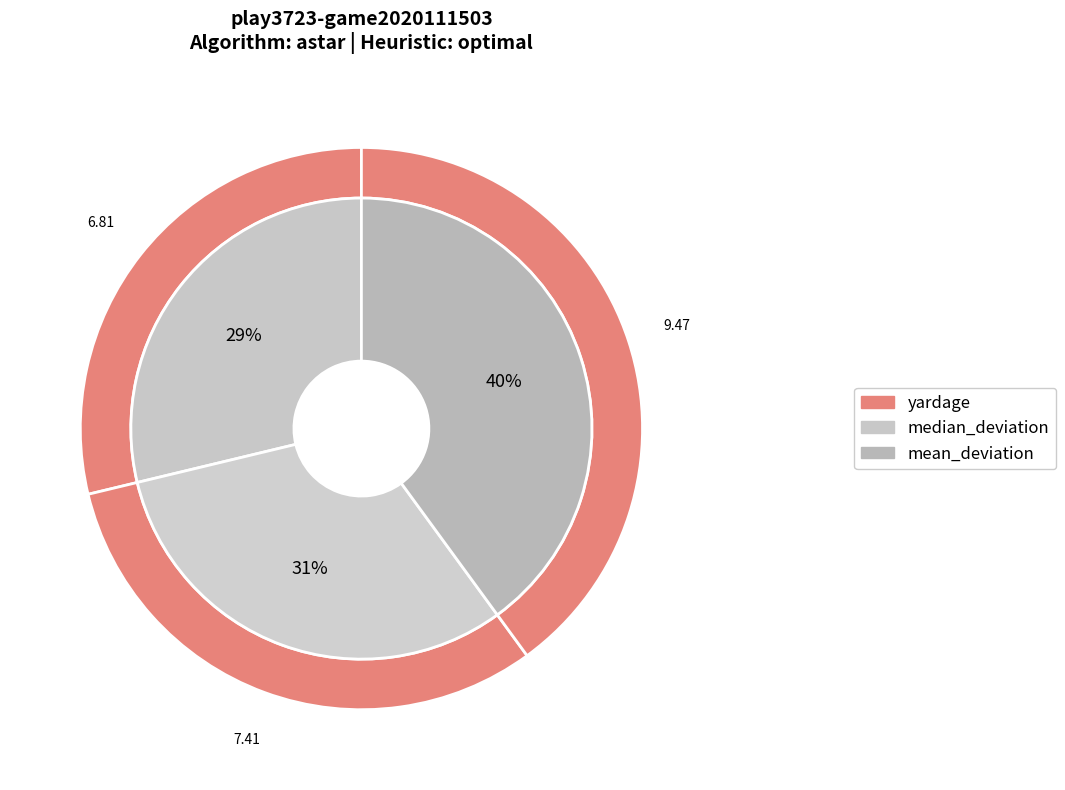

What is the change in value from yardage to mean_deviation?

+2.7